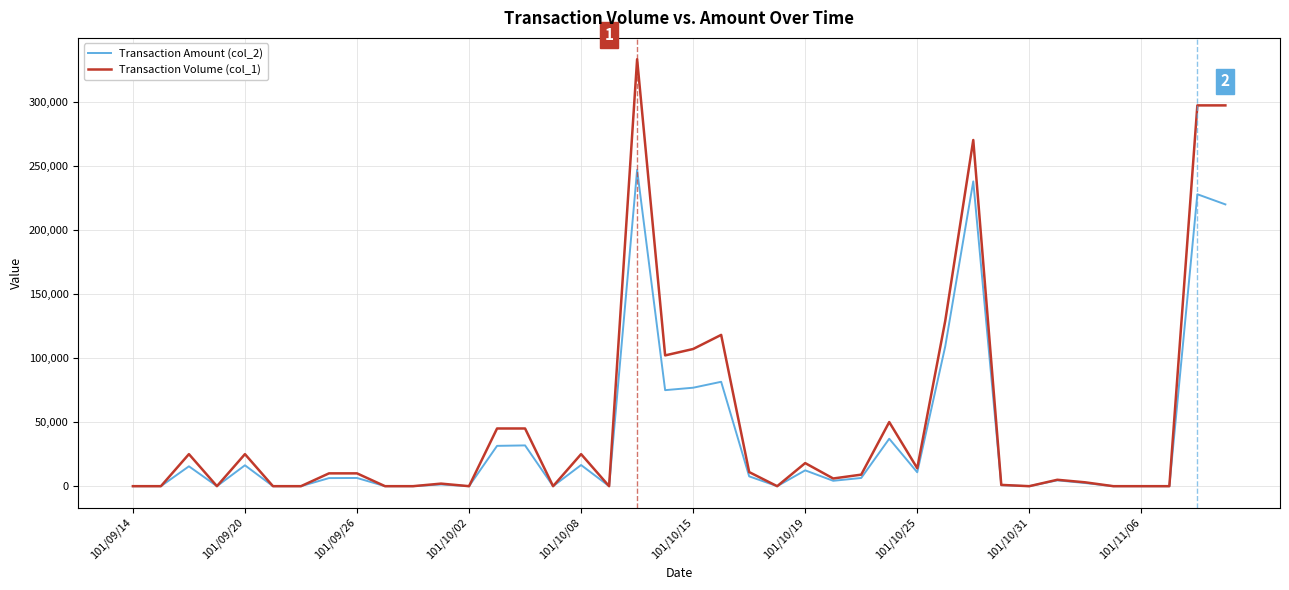

What is the maximum value for Transaction Volume (col_1)?

333000